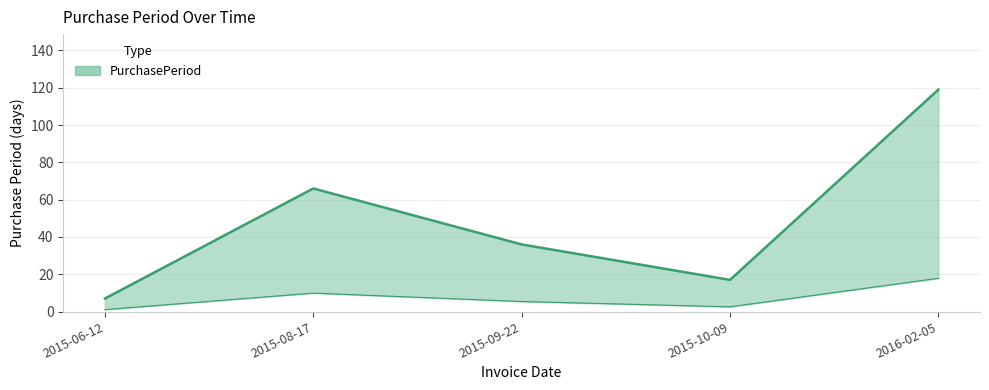

What is the label of the 1st point from the right?

2016-02-05